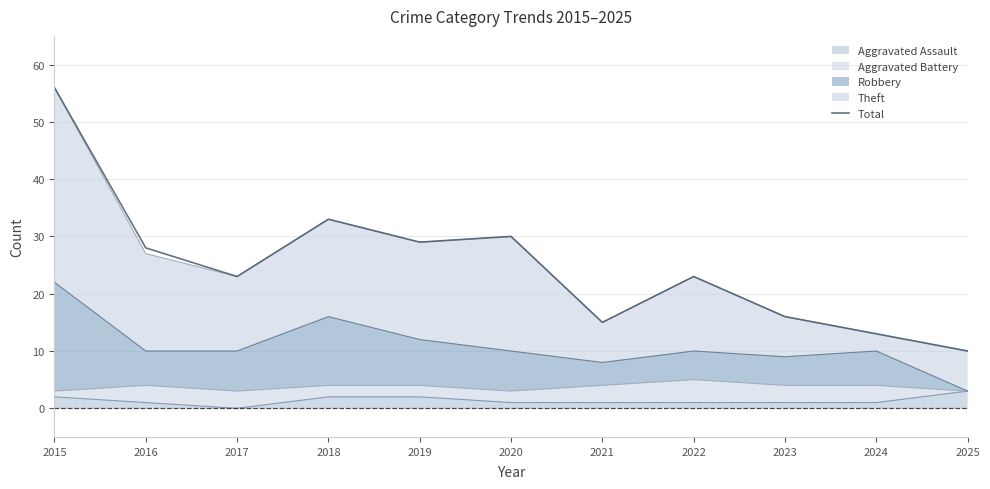

The value at 2024 is 13. True or false?

True